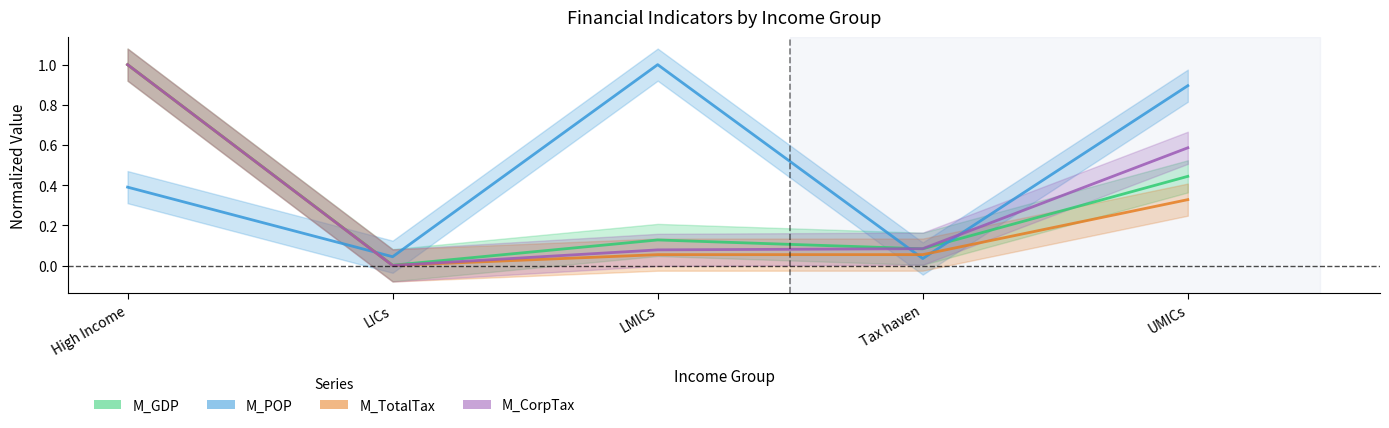

What are all the series names shown in the legend?

M_GDP, M_POP, M_TotalTax, M_CorpTax